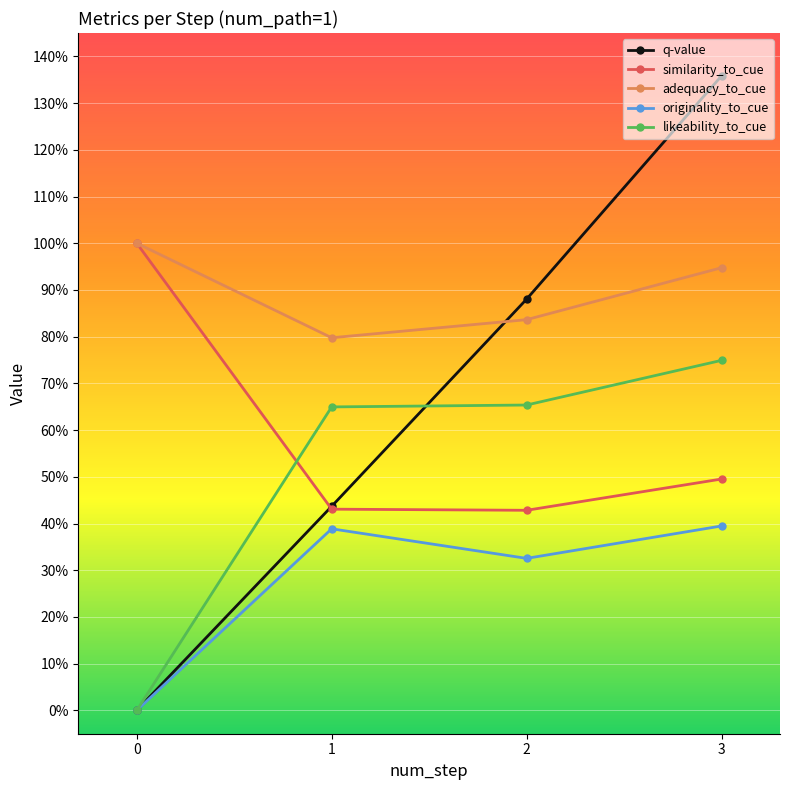

What are all the series names shown in the legend?

q-value, similarity_to_cue, adequacy_to_cue, originality_to_cue, likeability_to_cue